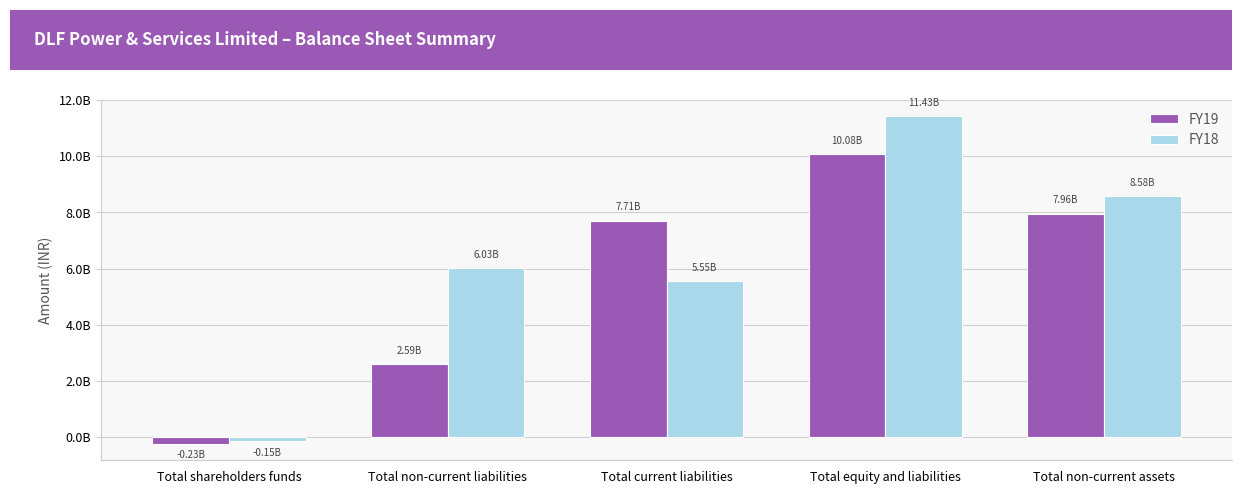

Does the chart contain any negative values?

Yes